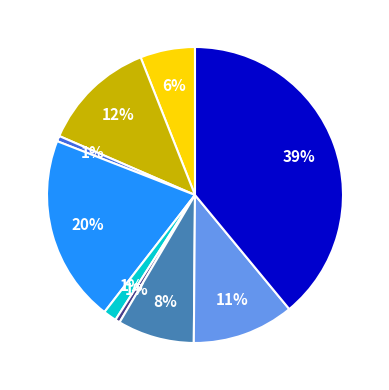

Does any single category account for the majority?

No